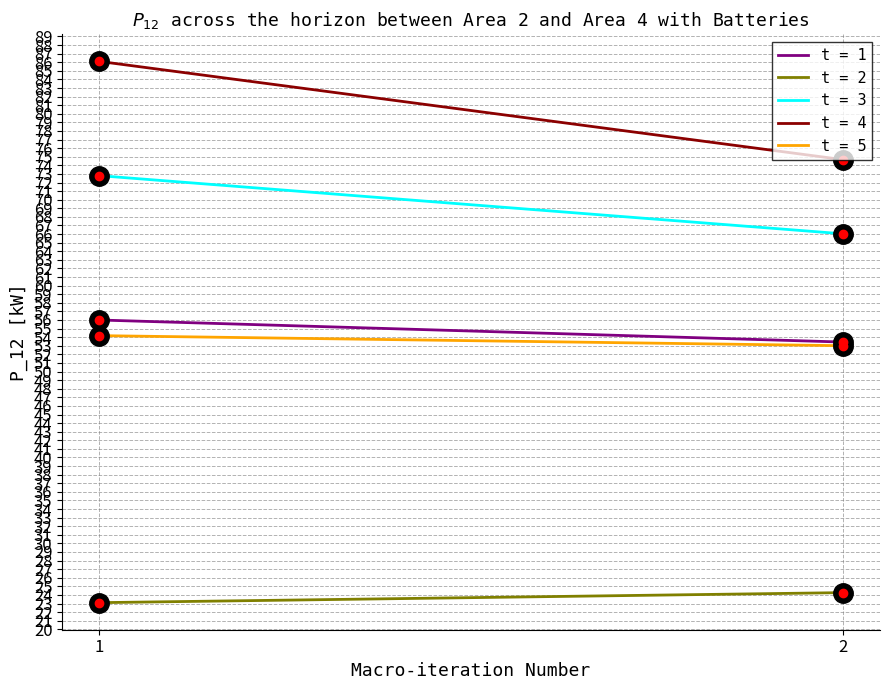

What is the sum of all t = 2 values?

47.4